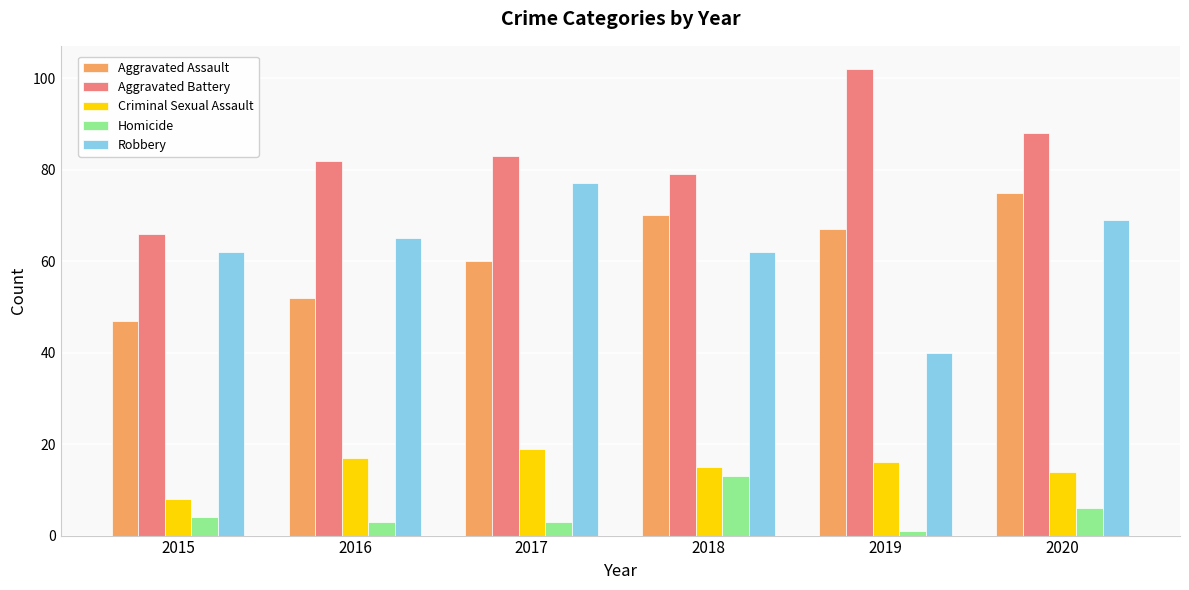

Is it true that Aggravated Battery equals 118 at 2017?

False